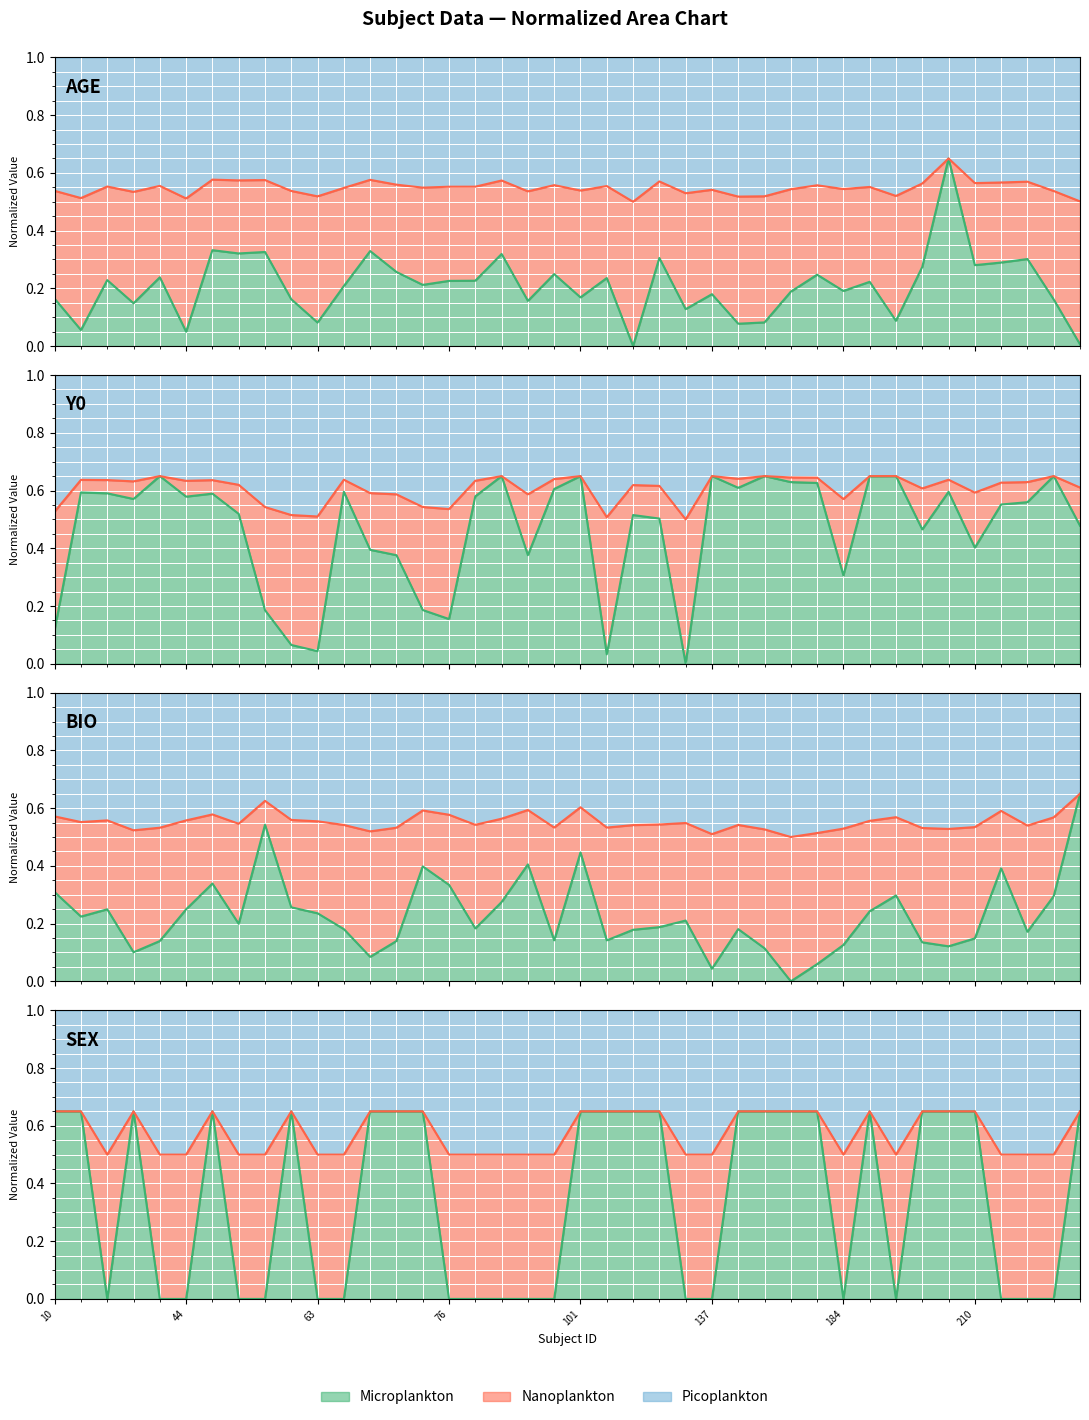

How many categories are shown in the chart?

40